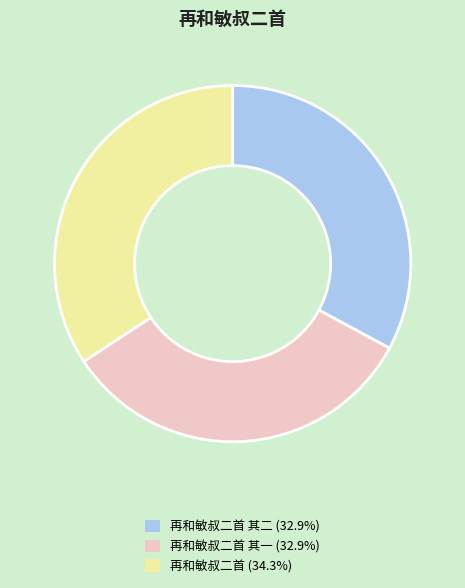

Do 再和敏叔二首 其二 (32.9%) and 再和敏叔二首 (34.3%) together represent more than half of the pie?

Yes